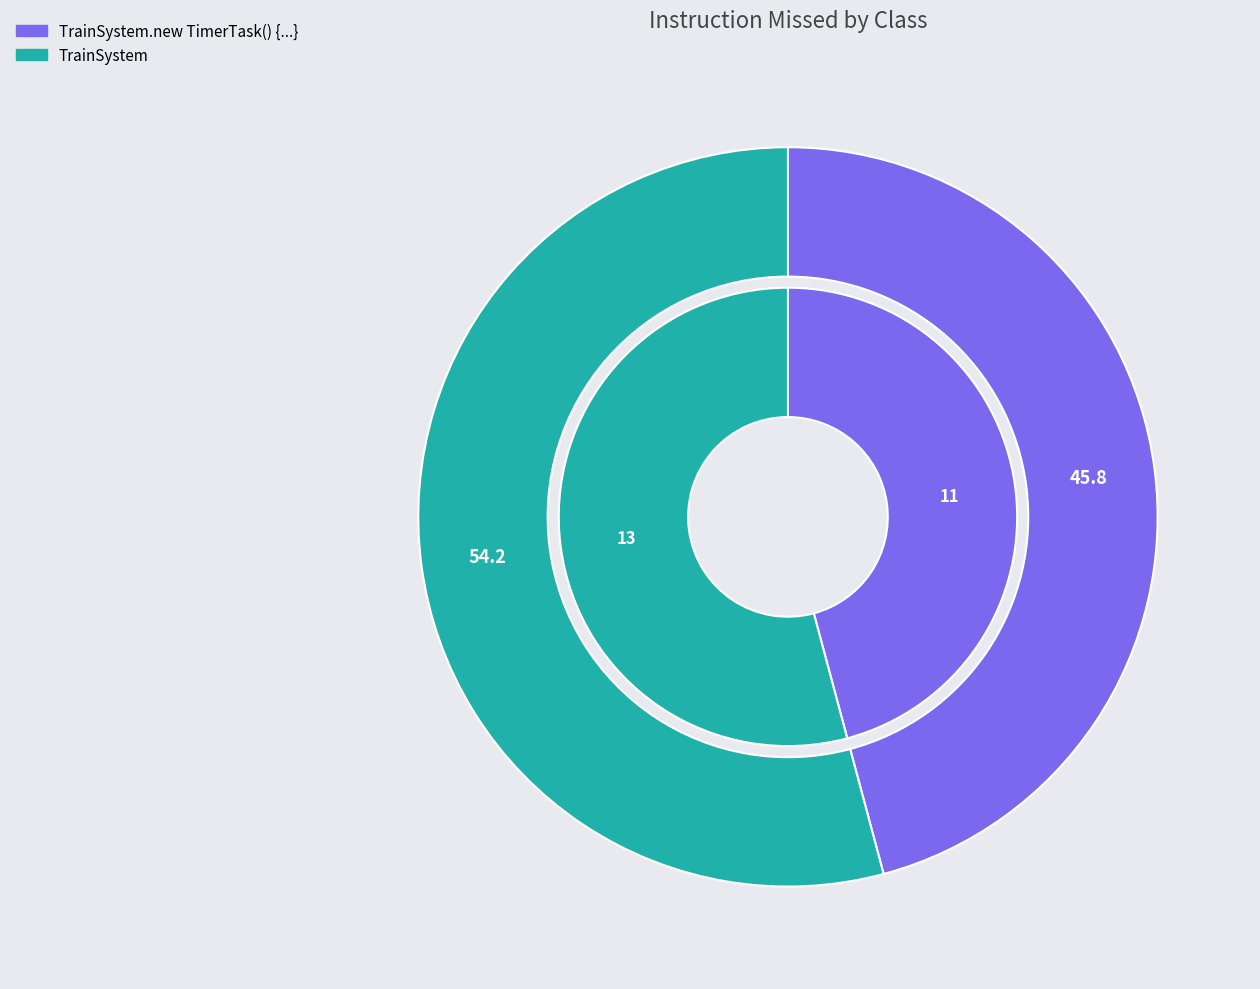

To the nearest percent, what is the combined percentage of TrainSystem.new TimerTask() {...} and TrainSystem?

100%